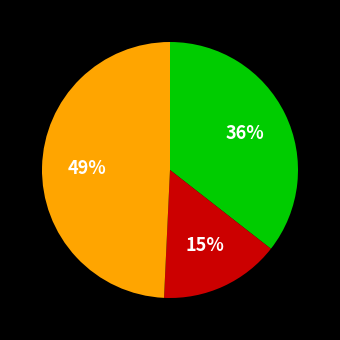

Is there any slice that represents more than half of the pie?

No